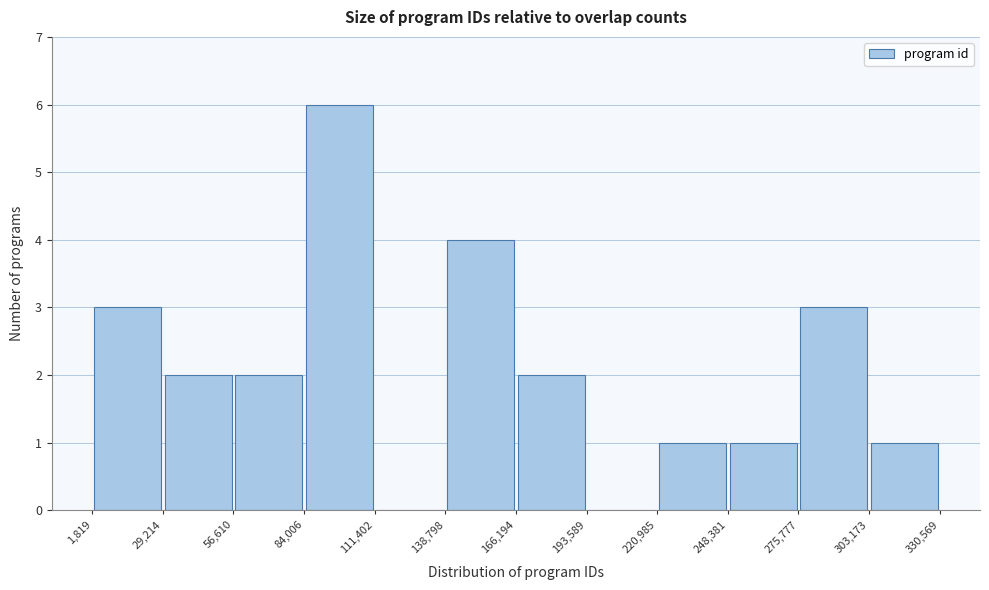

How tall is the bar that spans 275,777 to 303,173 on the x-axis? The values are not printed on the chart, so give them approximately, as read against the axis.

3